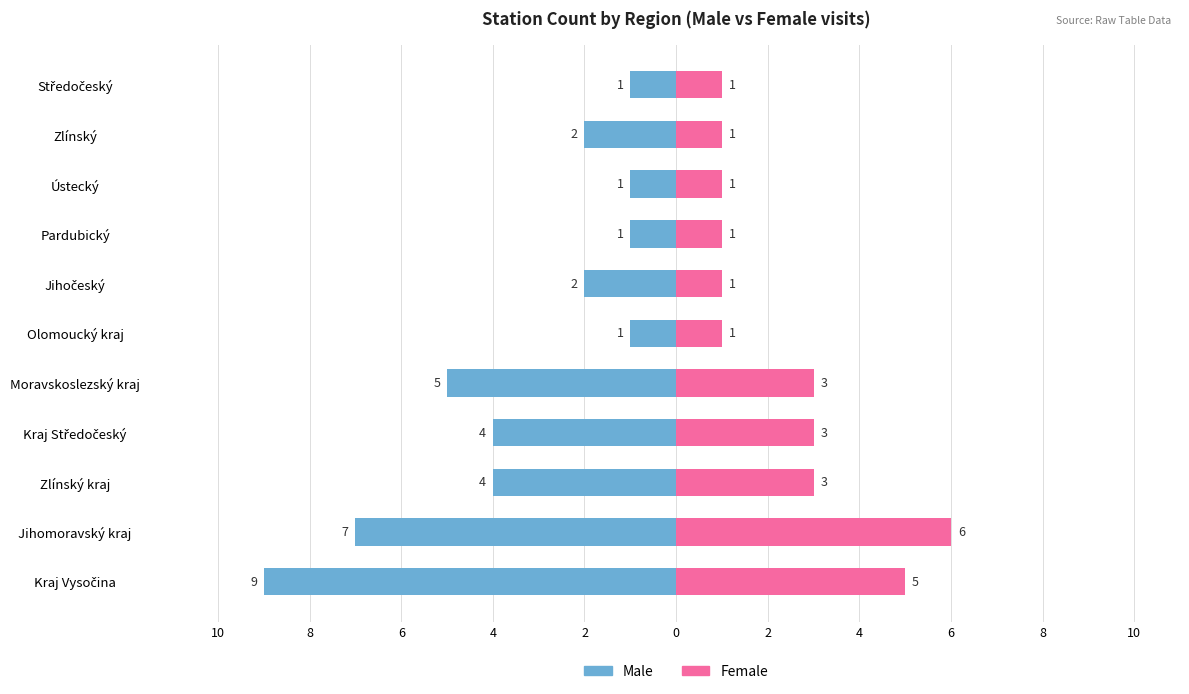

What are all the series names shown in the legend?

Male, Female